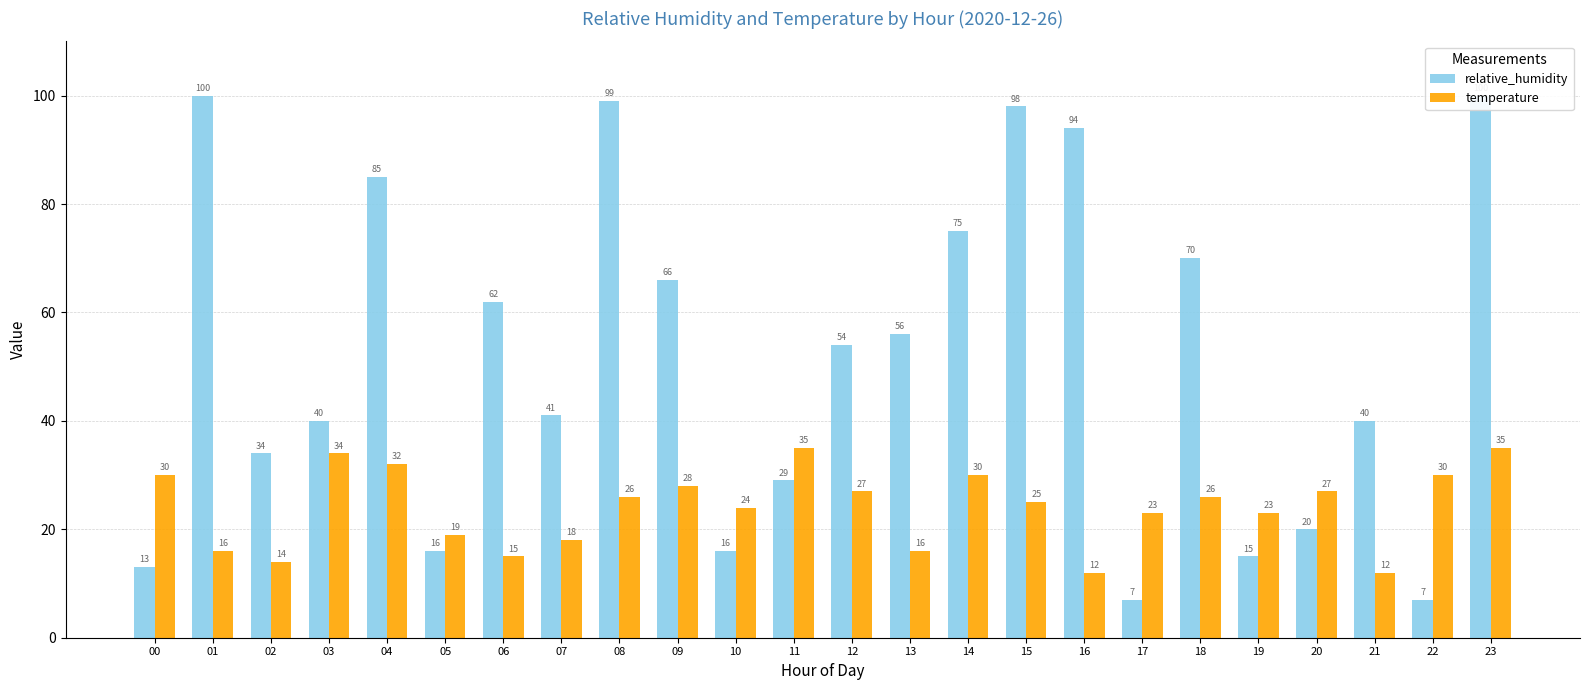

What is the difference between the relative_humidity values at 03 and 11?

11